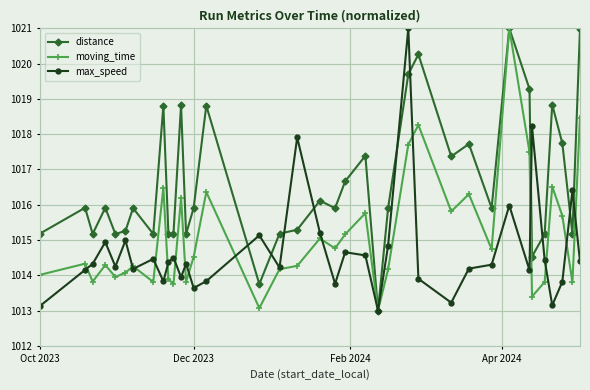

Rank the series by their average value, from highest to lowest.

distance, moving_time, max_speed